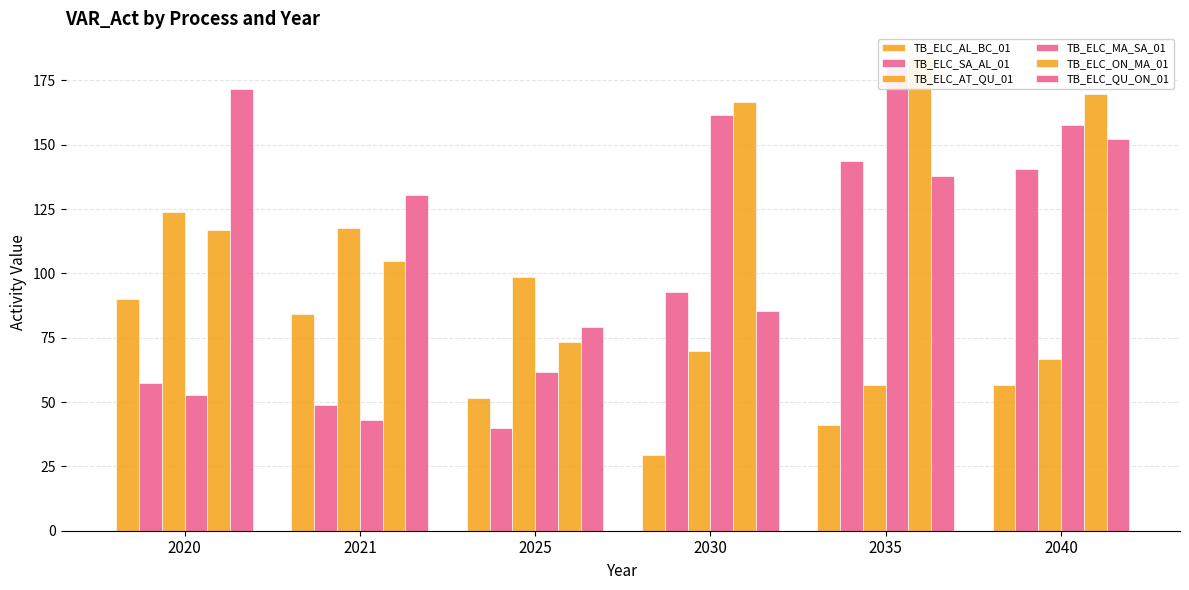

The value of TB_ELC_SA_AL_01 at 2020 is 102.3. True or false?

False